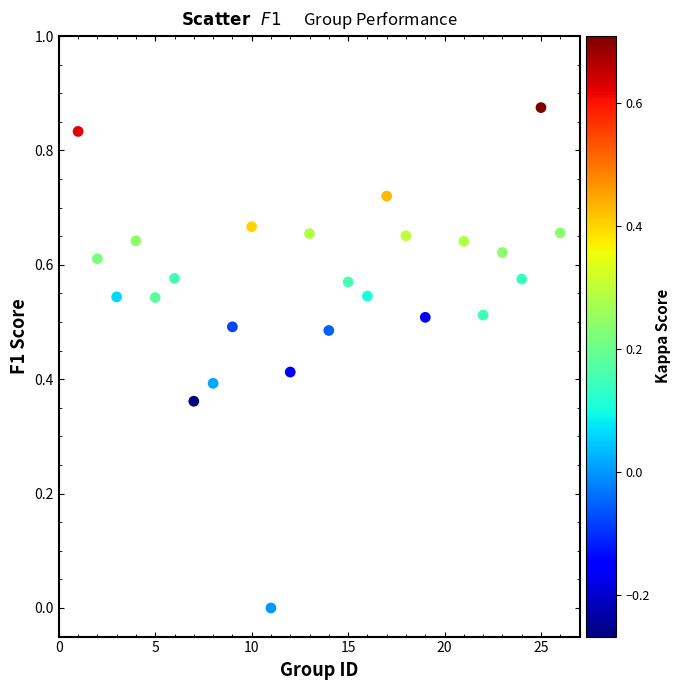

What is the range of X values (max minus min)?

25.0